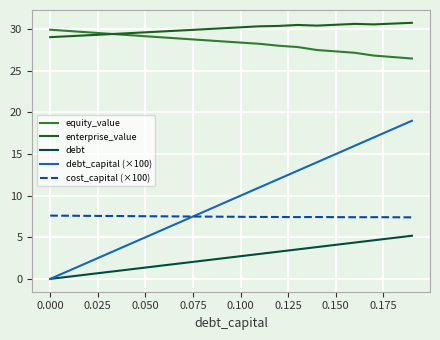

Which series has the widest spread of values?

debt_capital (×100)